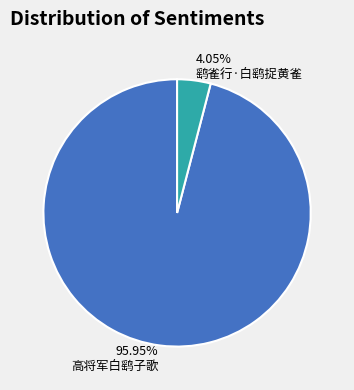

Approximately how many times larger is the value at 高将军白鹞子歌 compared to 鹞雀行·白鹞捉黄雀?

23.7